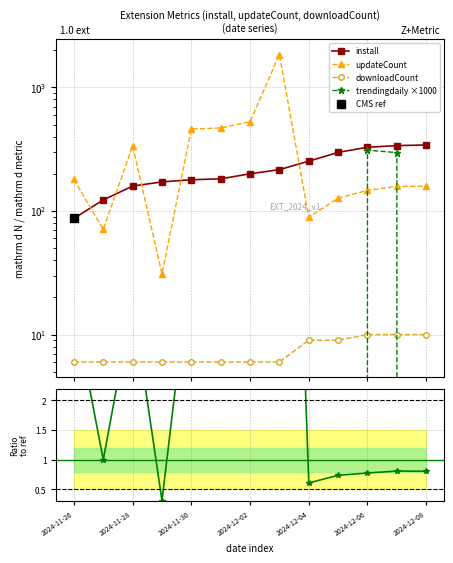

How many data points in updateCount are above 159?

6